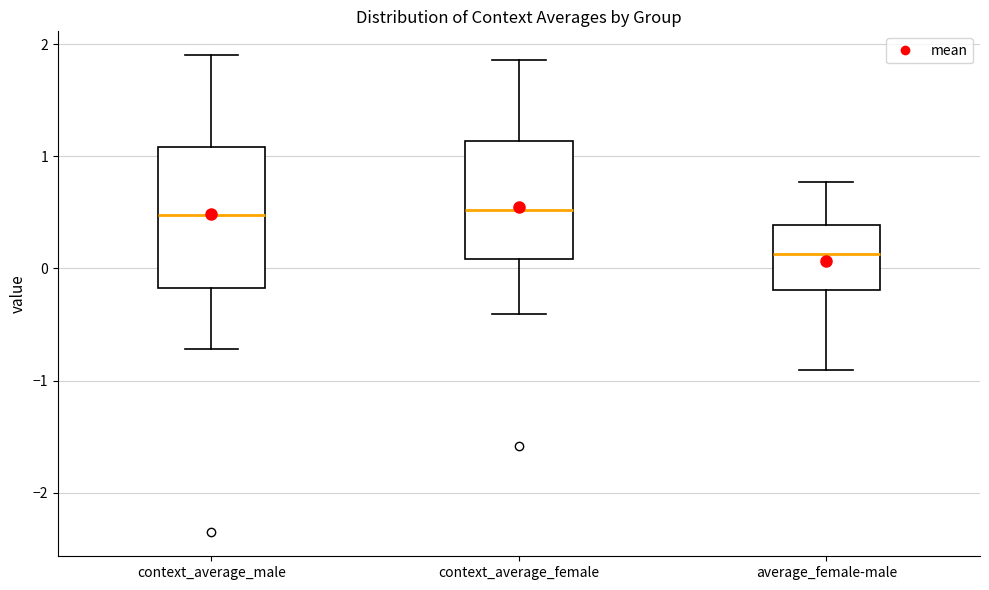

Where is the lower edge of the box for context_average_male on the y-axis? The values are not printed on the chart, so give them approximately, as read against the axis.

-0.2